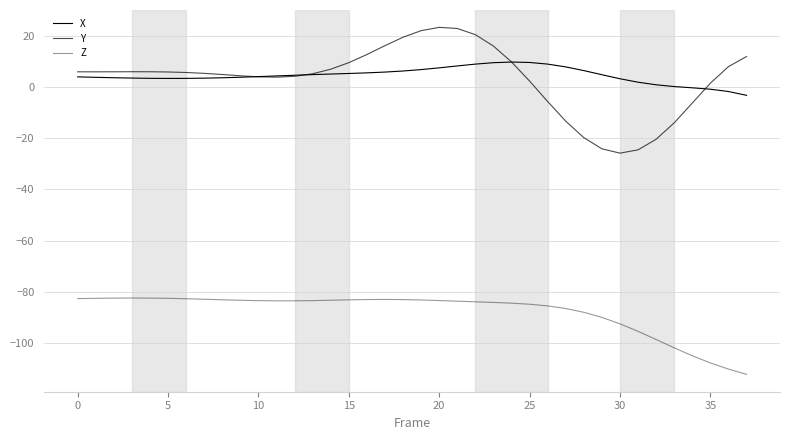

What is the smallest value displayed?

-112.2